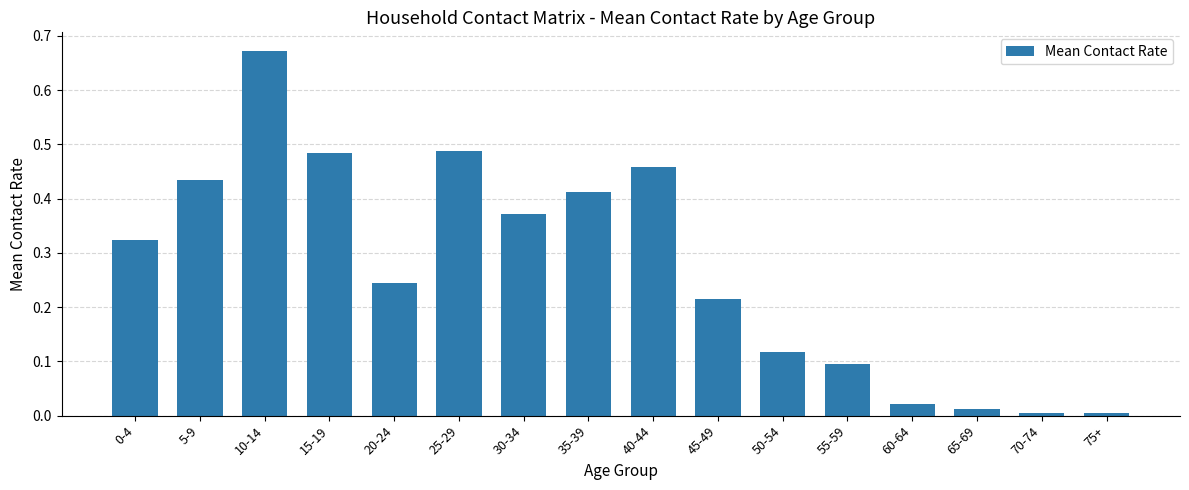

Does the chart contain stacked bars?

No